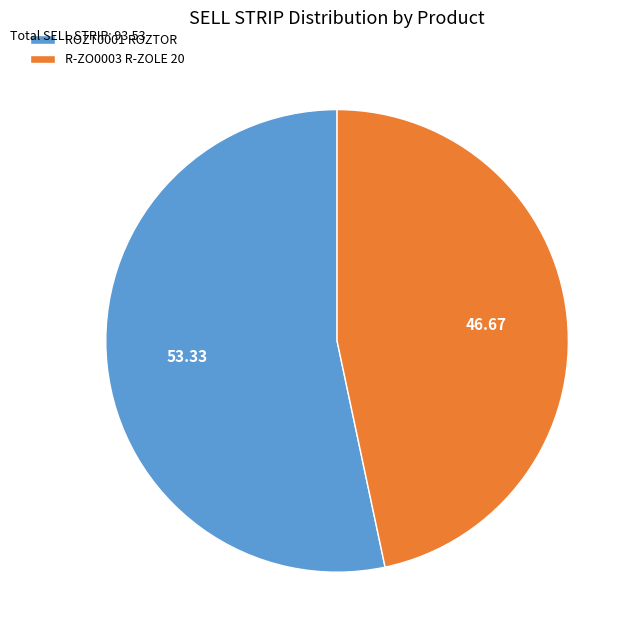

Combined, do R-ZO0003 R-ZOLE 20 and ROZT0001 ROZTOR account for over 50%?

Yes